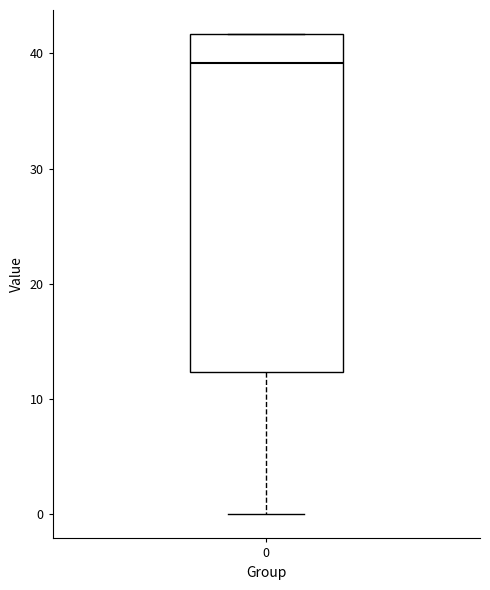

Where does the median line of the box at x = 0 sit on the y-axis? The values are not printed on the chart, so give them approximately, as read against the axis.

39